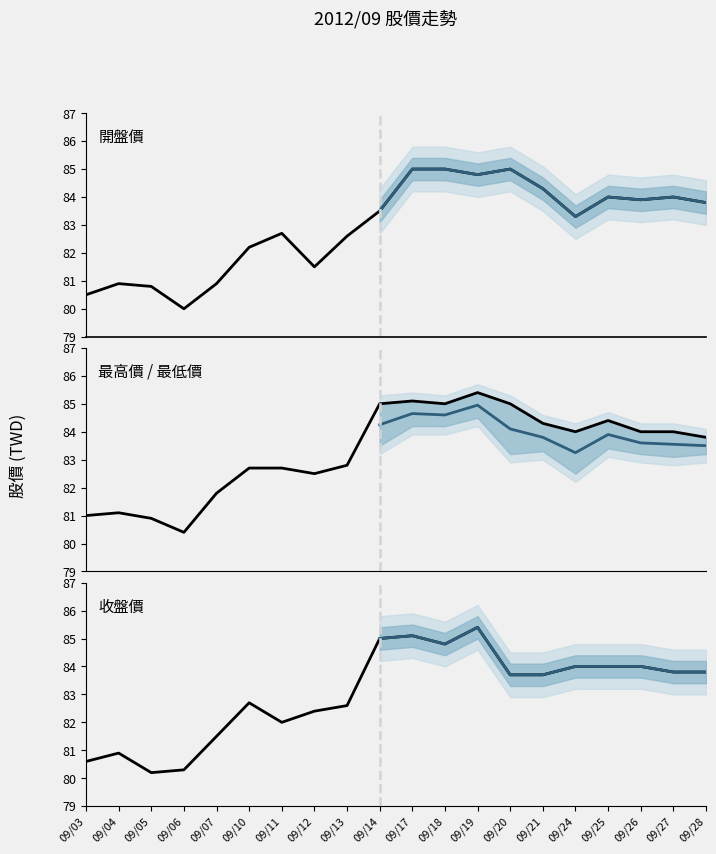

How many interior local peaks does the 最高價 series have?

4